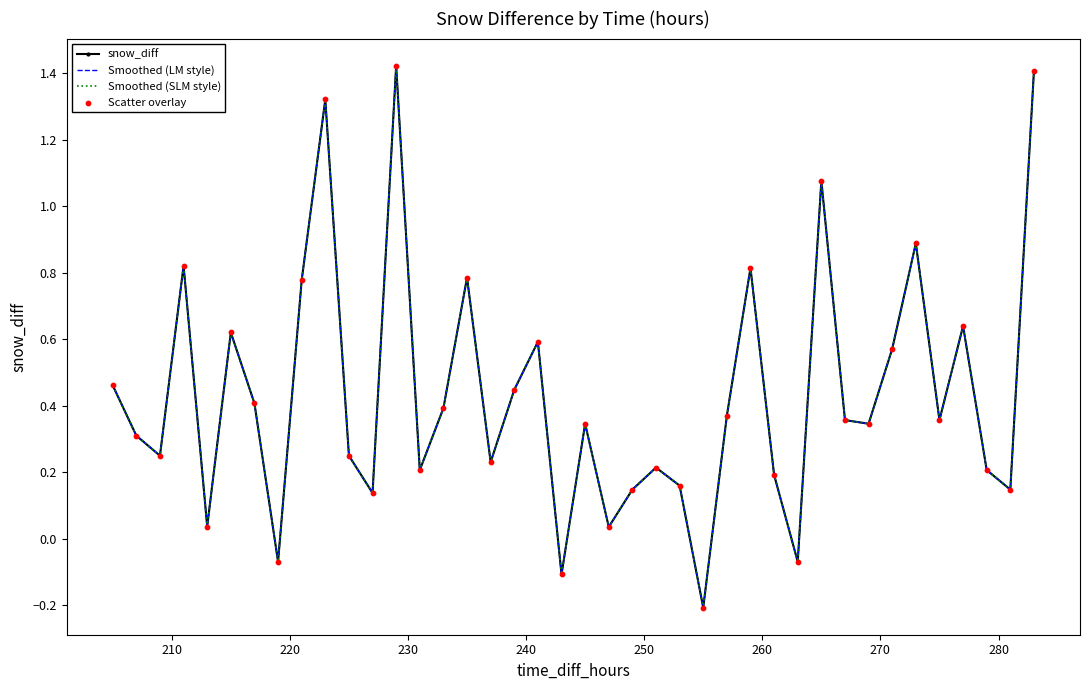

Which series has the widest spread of Y values?

snow_diff